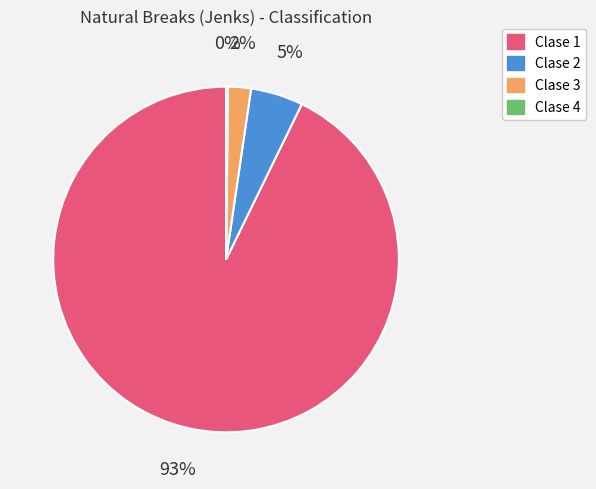

Which slice is the largest?

Clase 1